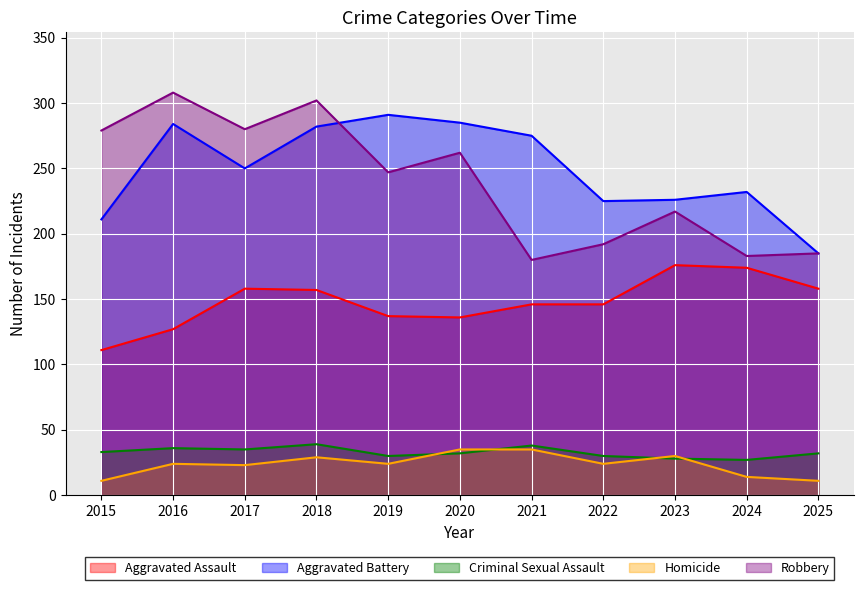

List the labels in order of Robbery value, largest first.

2016, 2018, 2017, 2015, 2020, 2019, 2023, 2022, 2025, 2024, 2021